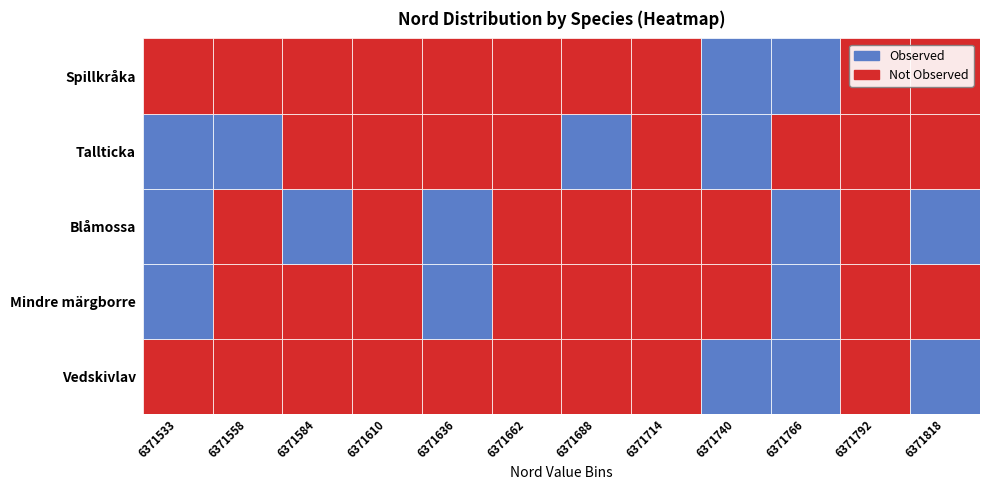

What is the minimum value for Tallticka?

6371535